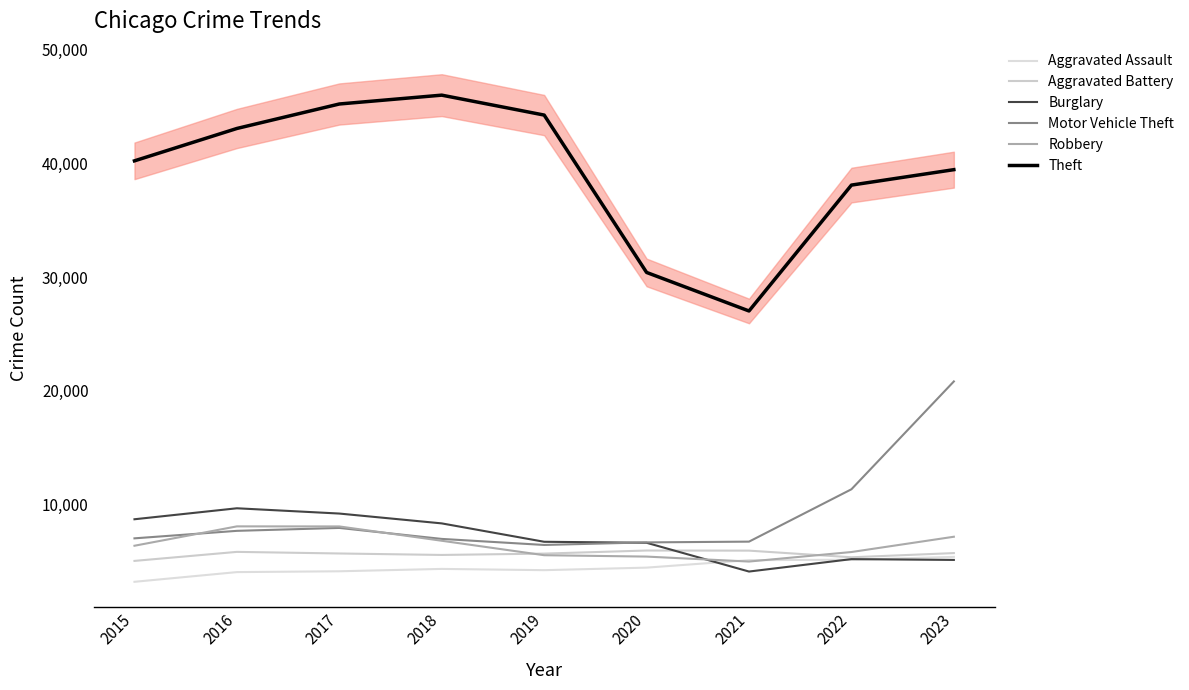

Reading left to right, what are all the values shown in this chart?

Aggravated Assault: 2015=3229	2016=4082	2017=4154	2018=4362	2019=4252	2020=4475	2021=5131	2022=5170	2023=5419
Aggravated Battery: 2015=5066	2016=5859	2017=5718	2018=5589	2019=5707	2020=5978	2021=5968	2022=5384	2023=5753
Burglary: 2015=8725	2016=9690	2017=9226	2018=8362	2019=6747	2020=6659	2021=4131	2022=5222	2023=5151
Motor Vehicle Theft: 2015=7048	2016=7707	2017=7963	2018=6998	2019=6467	2020=6693	2021=6759	2022=11360	2023=20835
Robbery: 2015=6398	2016=8100	2017=8095	2018=6836	2019=5566	2020=5445	2021=5009	2022=5846	2023=7189
Theft: 2015=40217	2016=43062	2017=45213	2018=45990	2019=44240	2020=30412	2021=27026	2022=38087	2023=39443